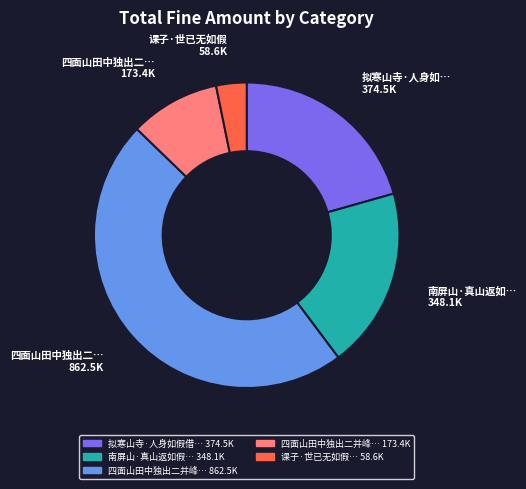

Is there a majority slice in this chart?

No